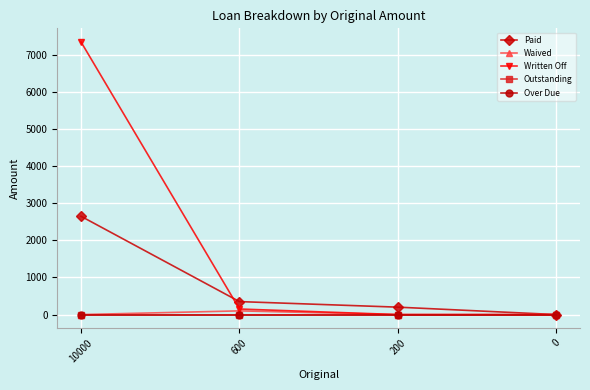

Between 200 and 10000, which is larger?

10000